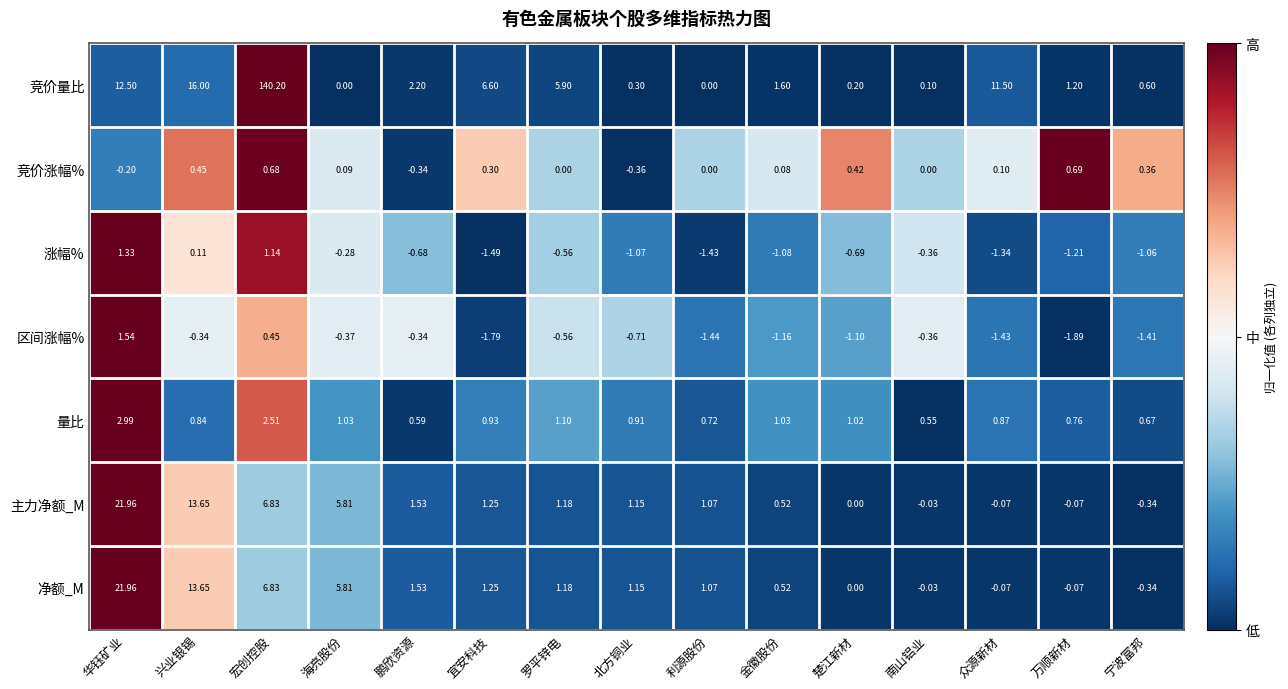

Between 宏创控股 and 海亮股份, which series saw the biggest shift?

竞价量比